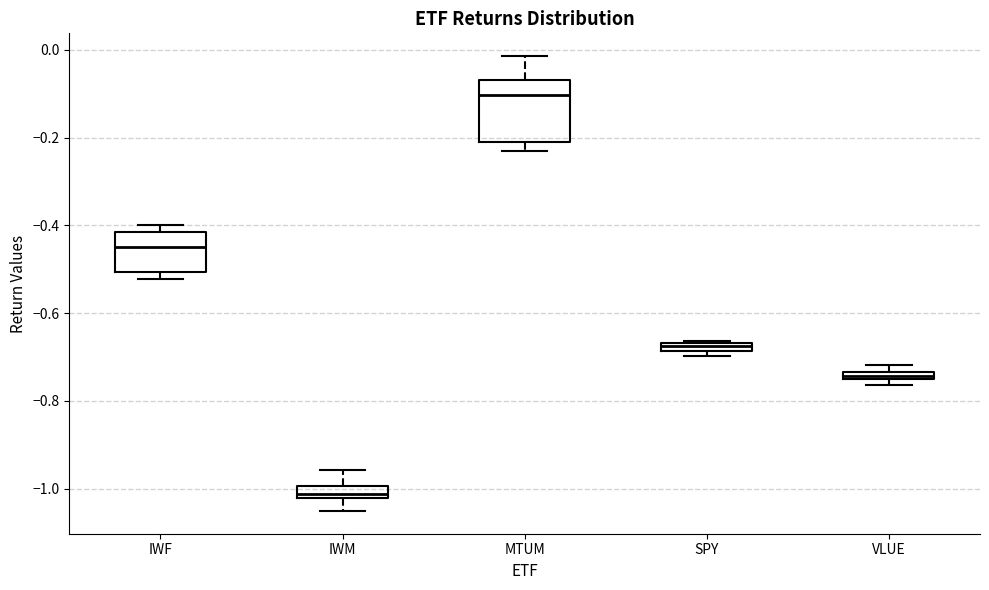

Where does the upper whisker of the box for MTUM end on the y-axis? The values are not printed on the chart, so give them approximately, as read against the axis.

-0.02